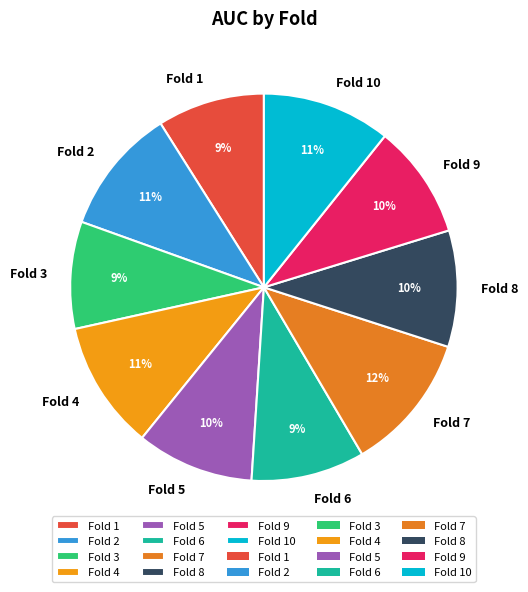

Does Fold 2 account for over 50% of the chart?

No